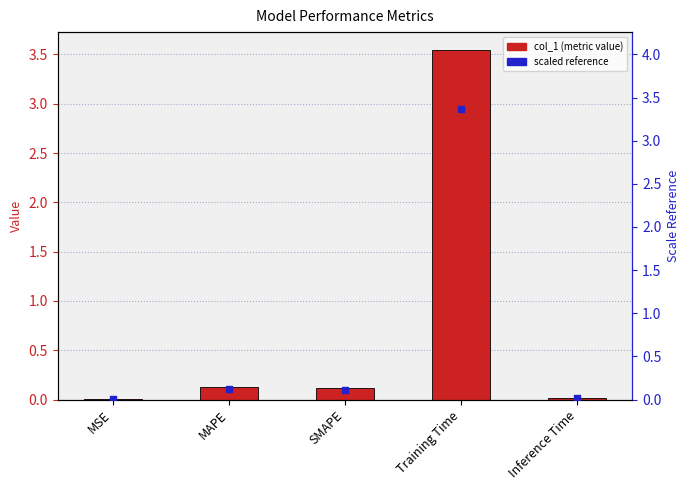

At how many categories does at least one series exceed 0?

5